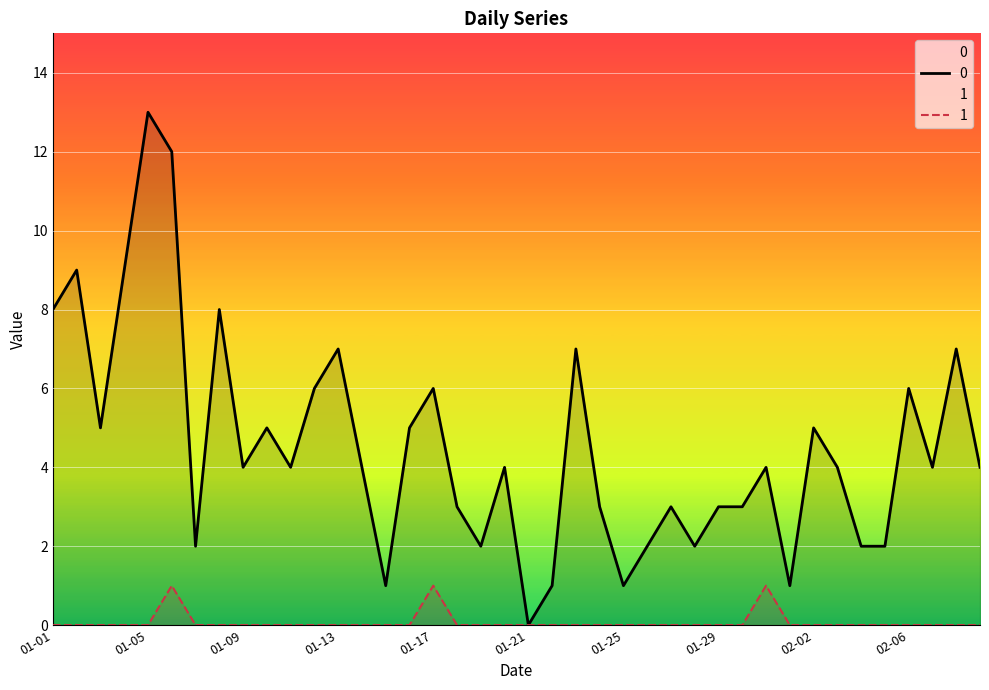

Rank the series by their average value, from highest to lowest.

0, 1